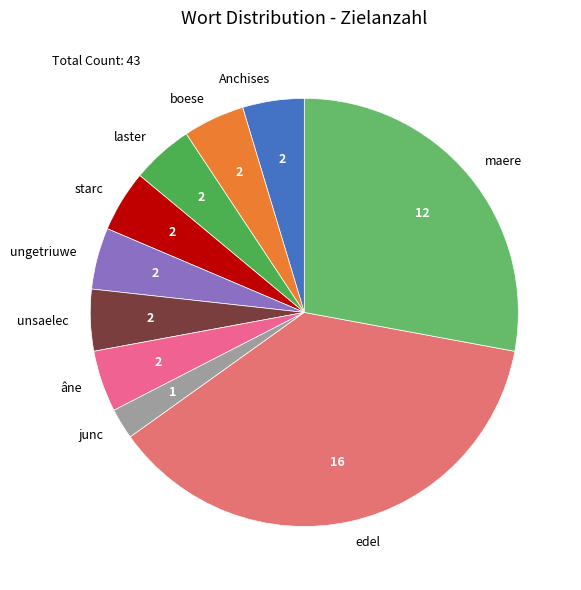

Is it true that unsaelec is 17% of the pie?

False